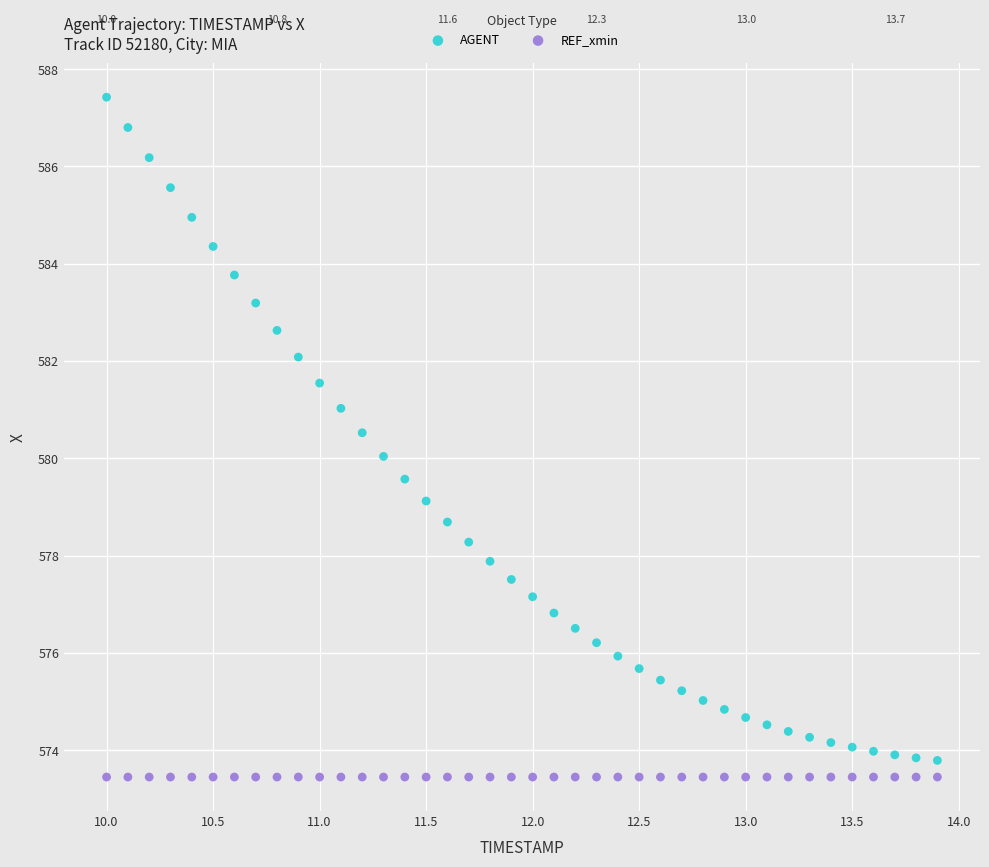

Which series contains the highest Y value?

AGENT